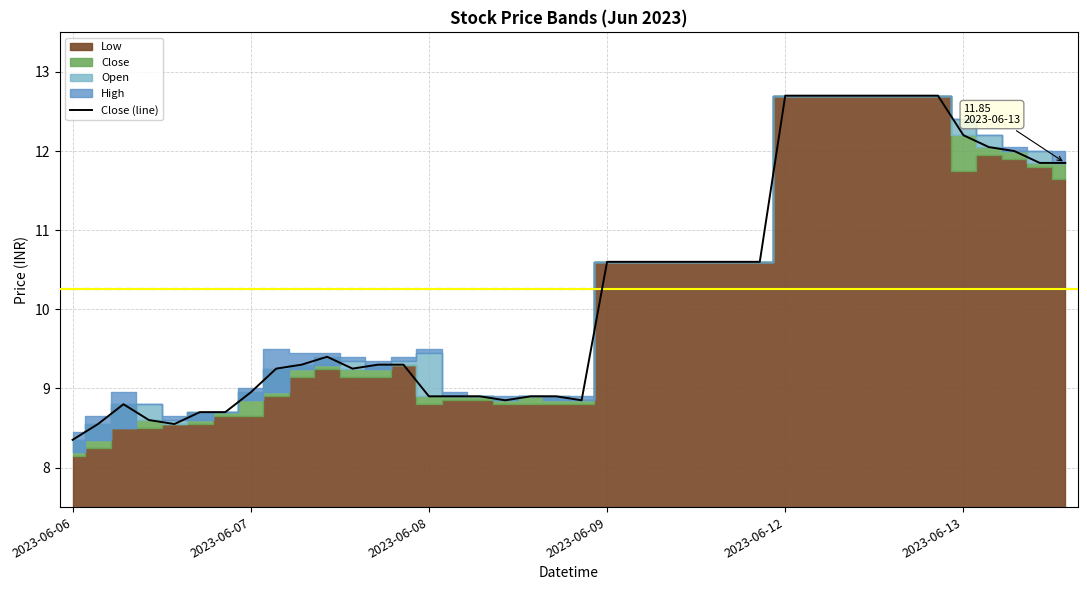

Which category has the lowest value across all series?

2023-06-06